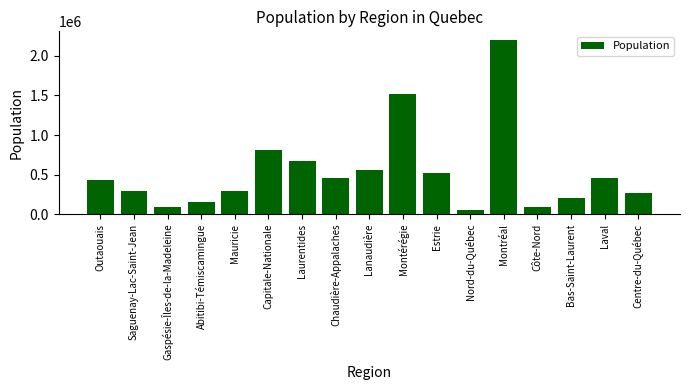

What is the difference between the maximum and minimum values?

2153724